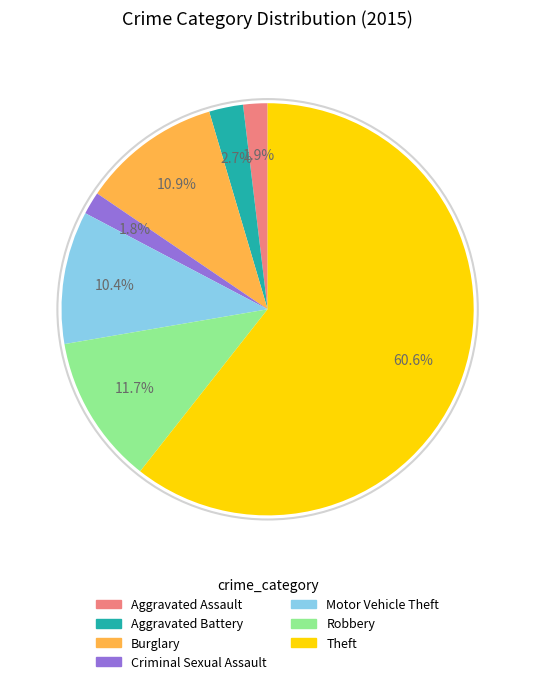

Does Theft represent more than half of the total?

Yes